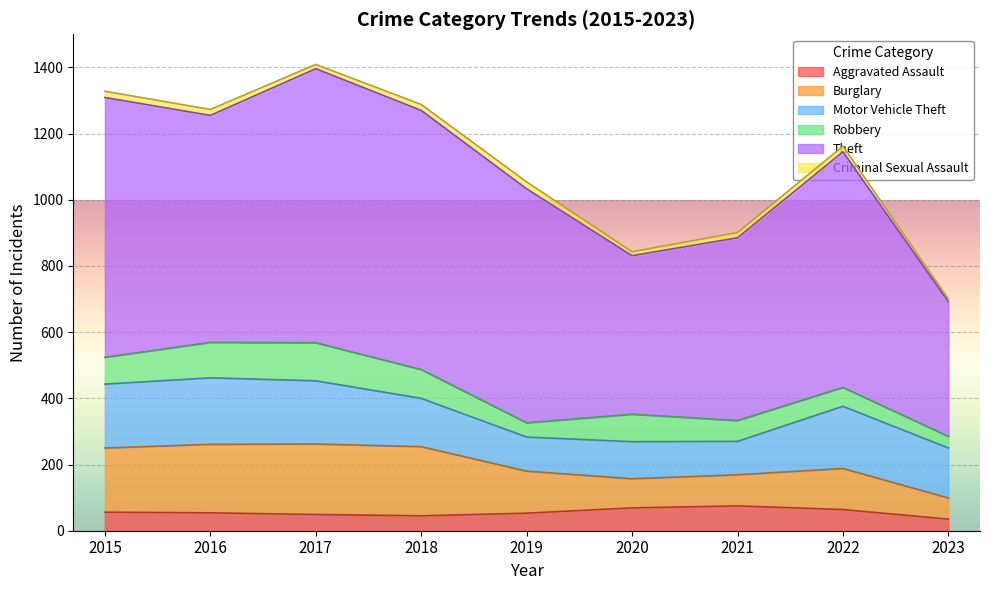

In Theft, how many points are lower than both neighbors (excluding endpoints)?

2